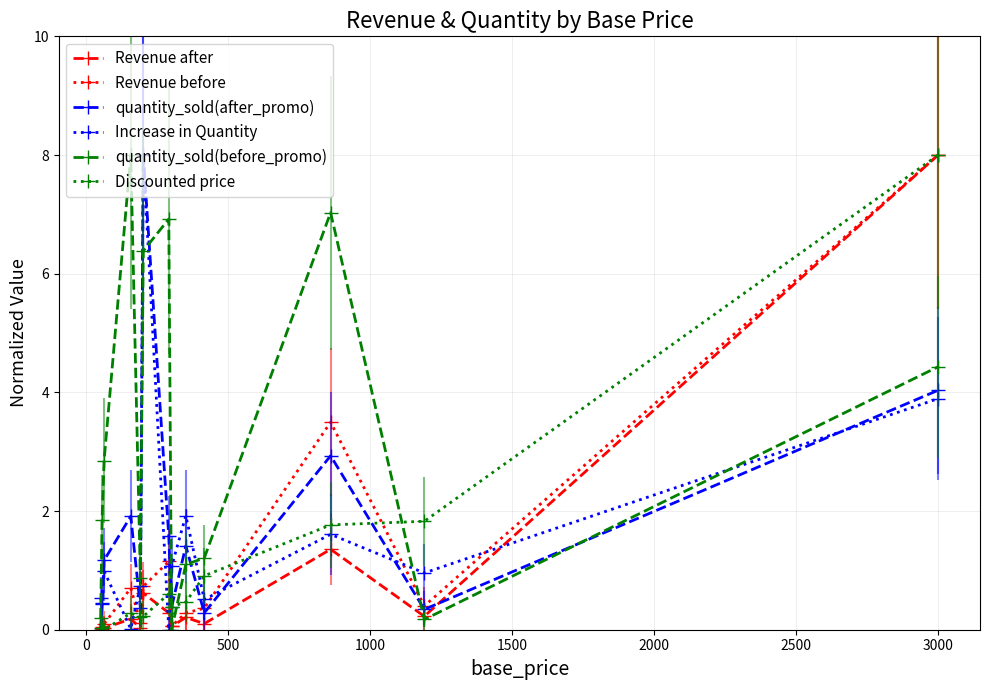

Which series has the largest total across all categories?

quantity_sold(before_promo)